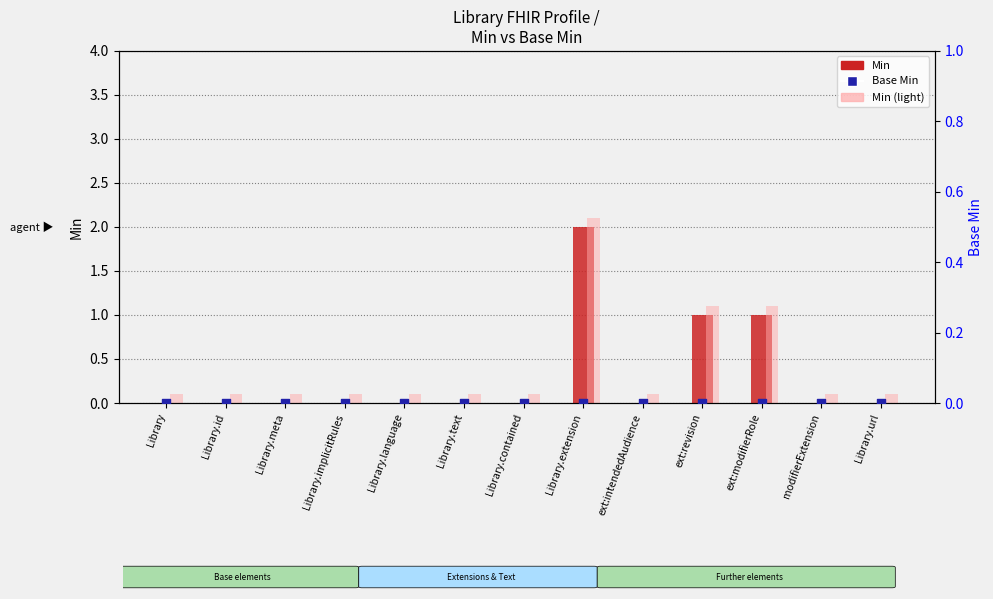

What are all the series names shown in the legend?

Min, Min (light), Base Min